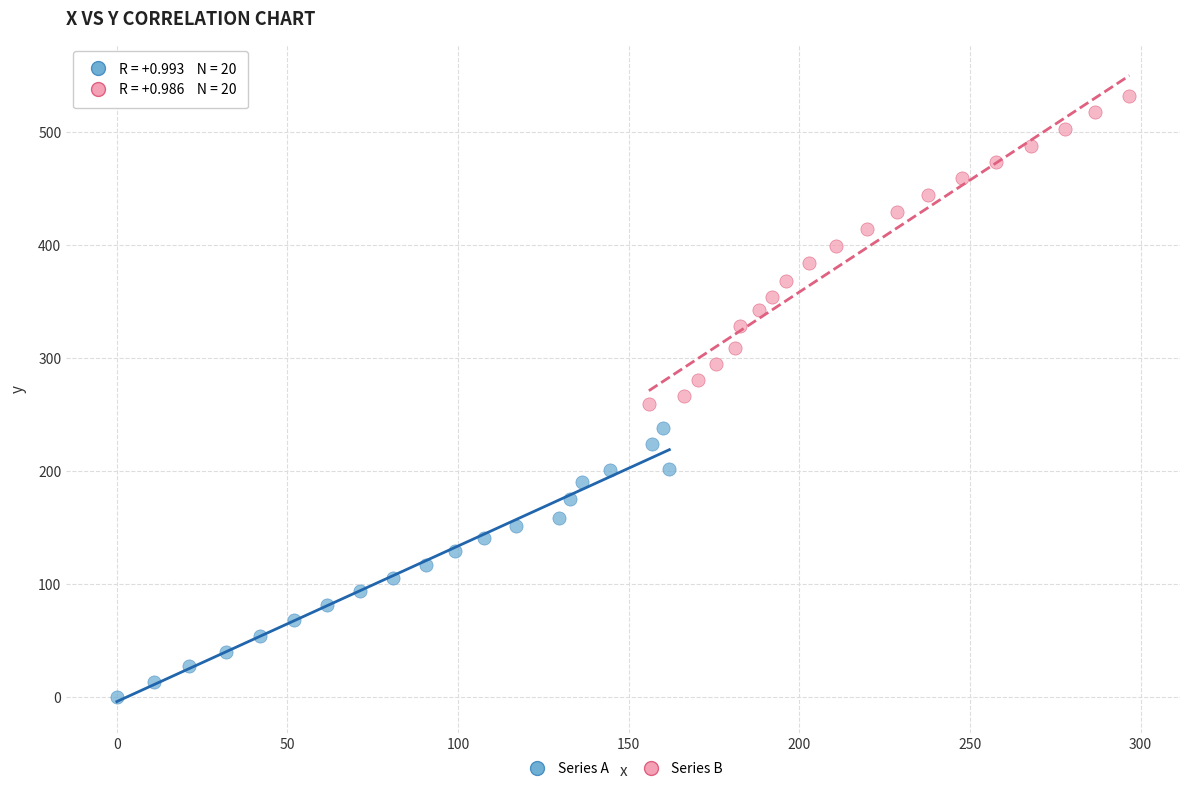

Which series has the largest Y range (max minus min)?

Series B